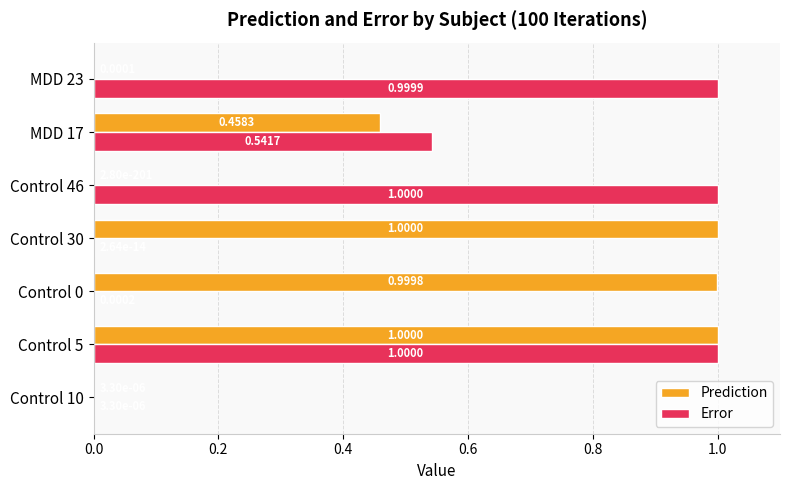

What is the sum of the Error values at MDD 17 and Control 46?

1.5